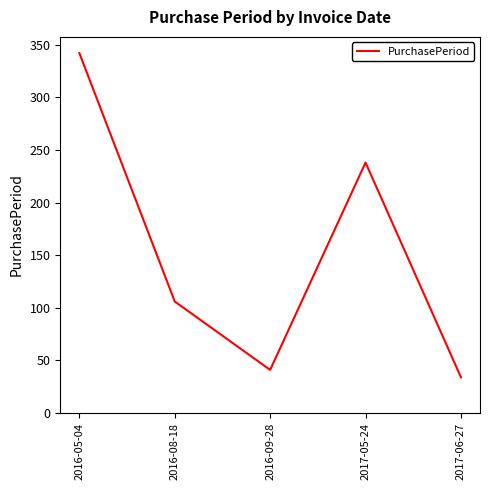

At which category does the chart reach its peak across all series?

2016-05-04